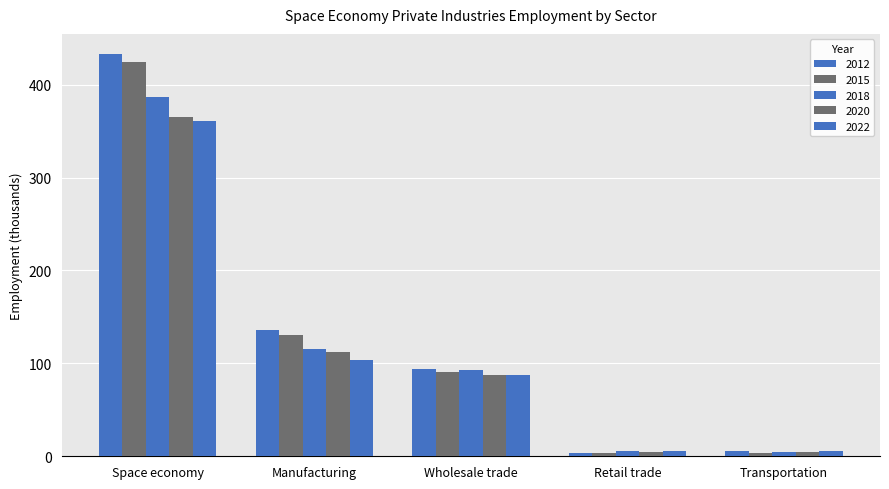

Are the bars grouped side by side (vs. stacked)?

Yes